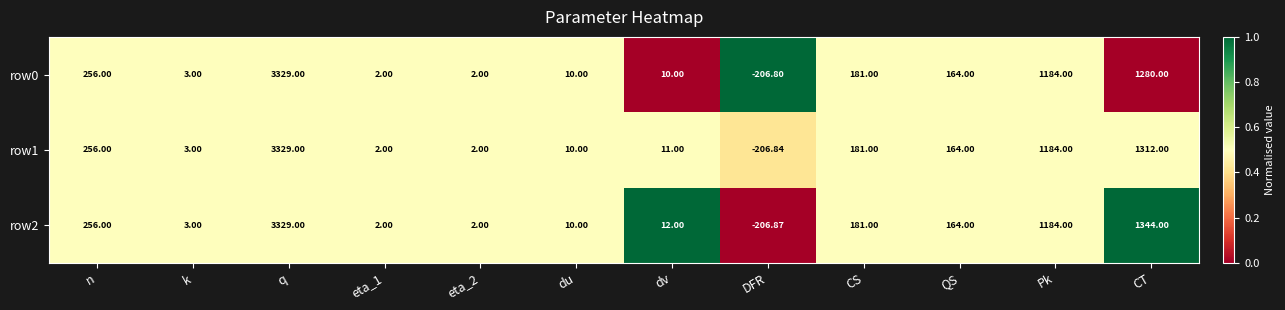

Between n and CT, which series saw the biggest shift?

row2